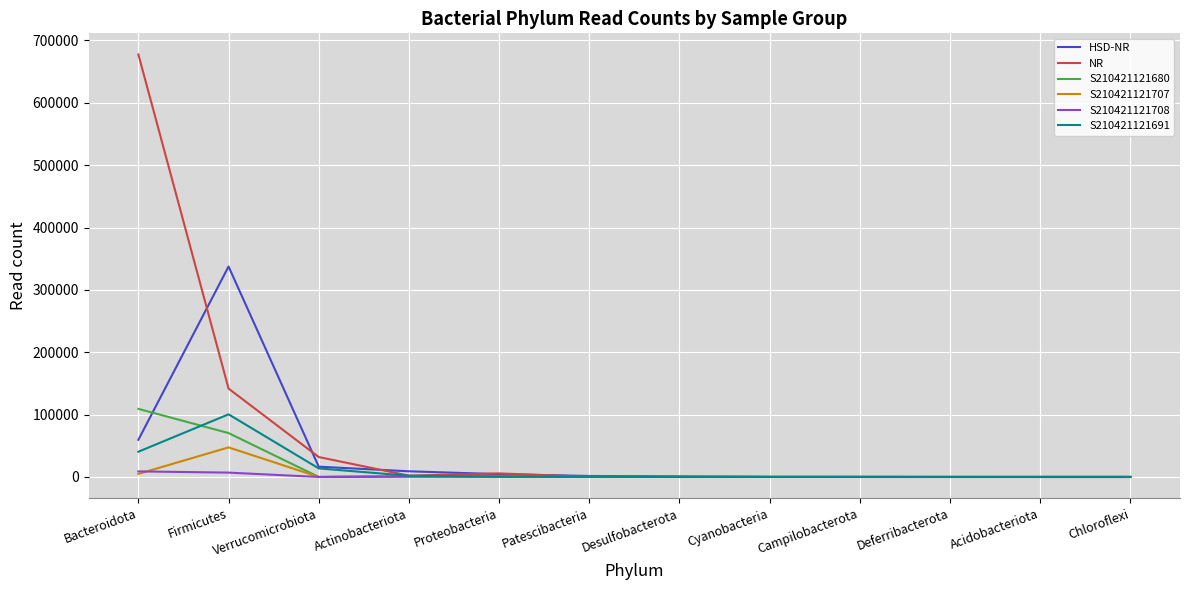

What is the difference between the second highest and minimum values in the S210421121707 series?

4920